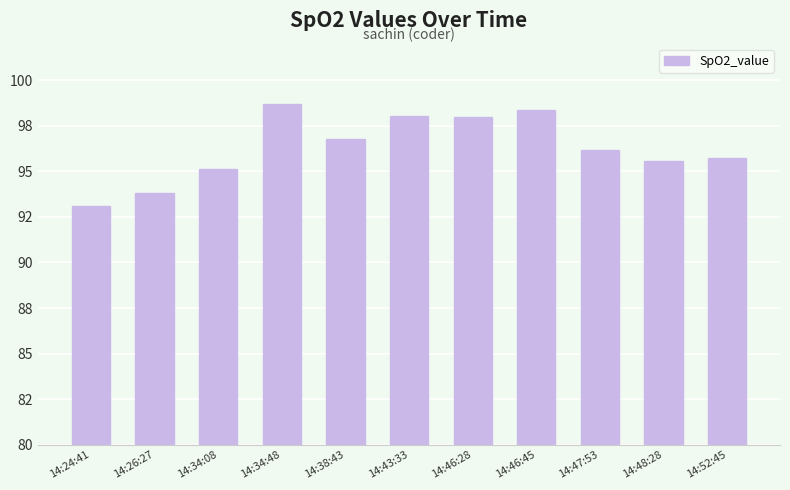

What is the difference between the maximum and minimum values?

5.6